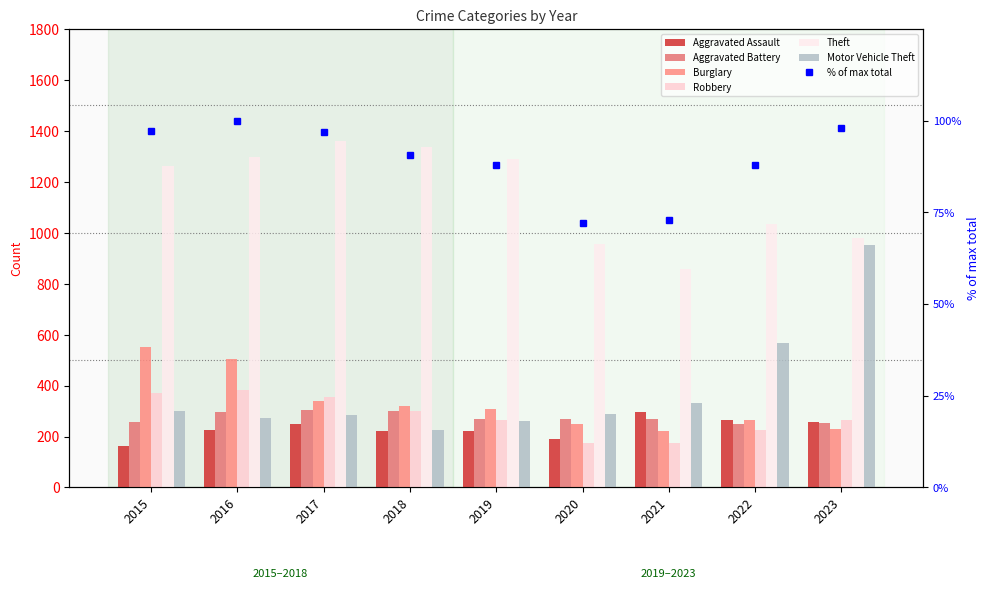

What is the value of the Motor Vehicle Theft bar at the 2nd from the left?

272